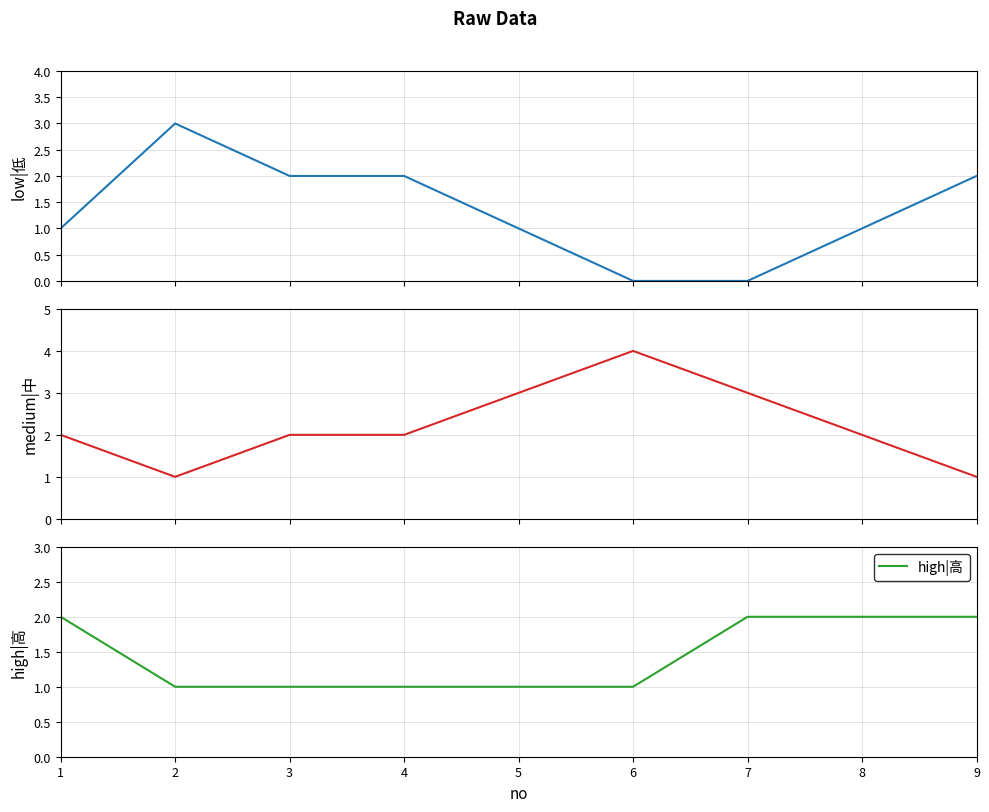

What is the sum of all low|低 values?

12